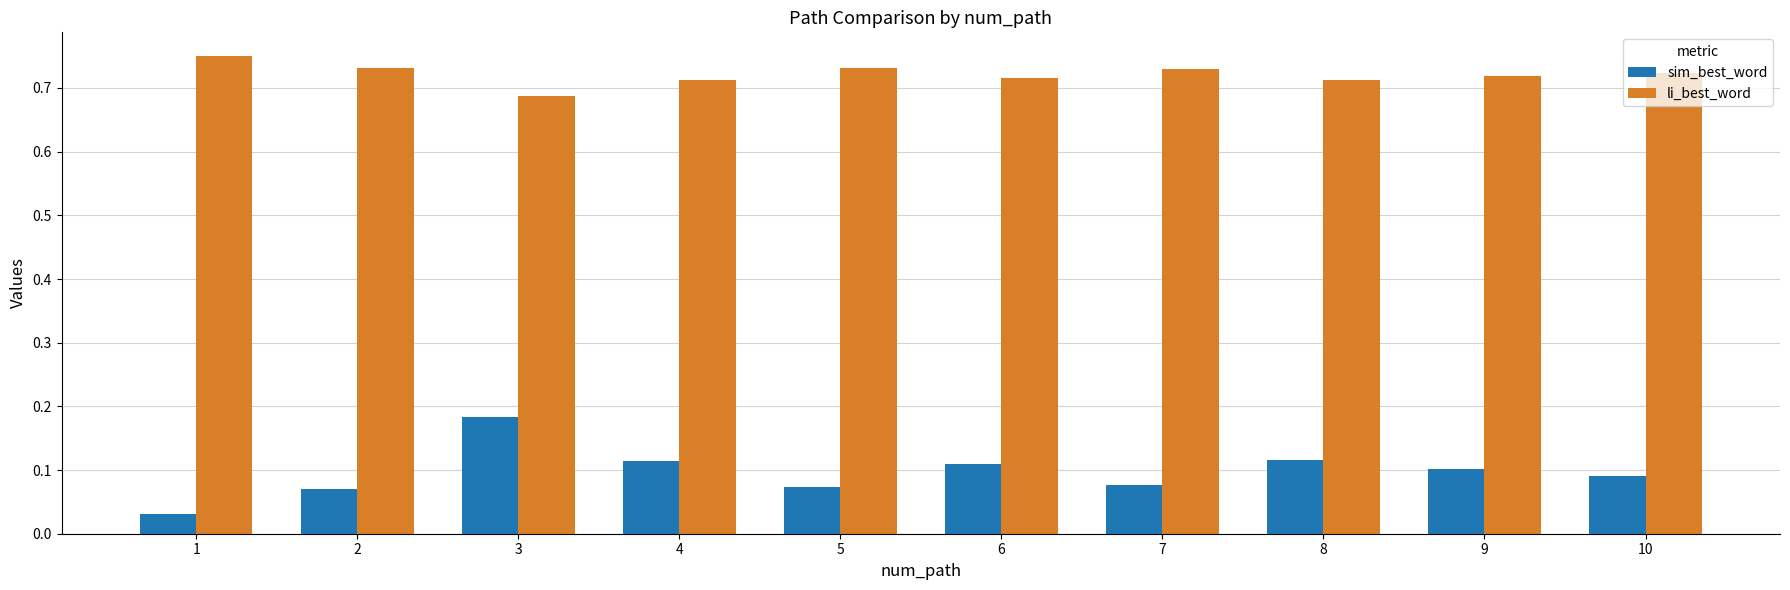

At which category is the sum across all series the highest?

3